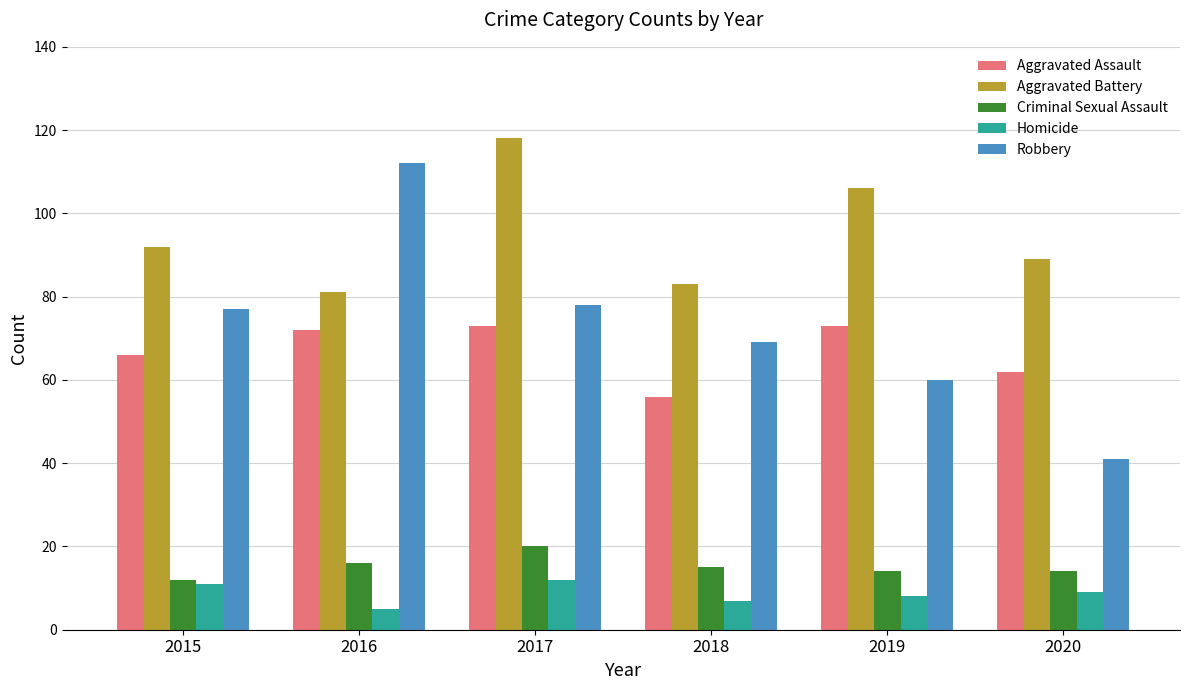

What are all the series names shown in the legend?

Aggravated Assault, Aggravated Battery, Criminal Sexual Assault, Homicide, Robbery